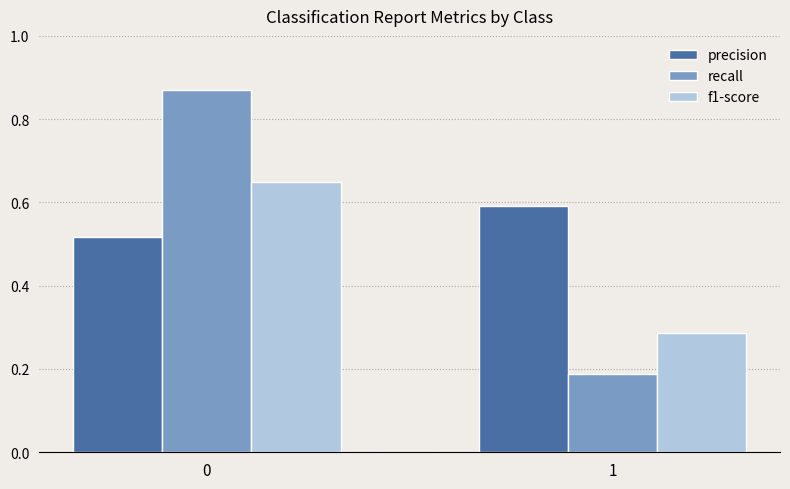

True or false: f1-score has a value of 0.6 at 0.

True